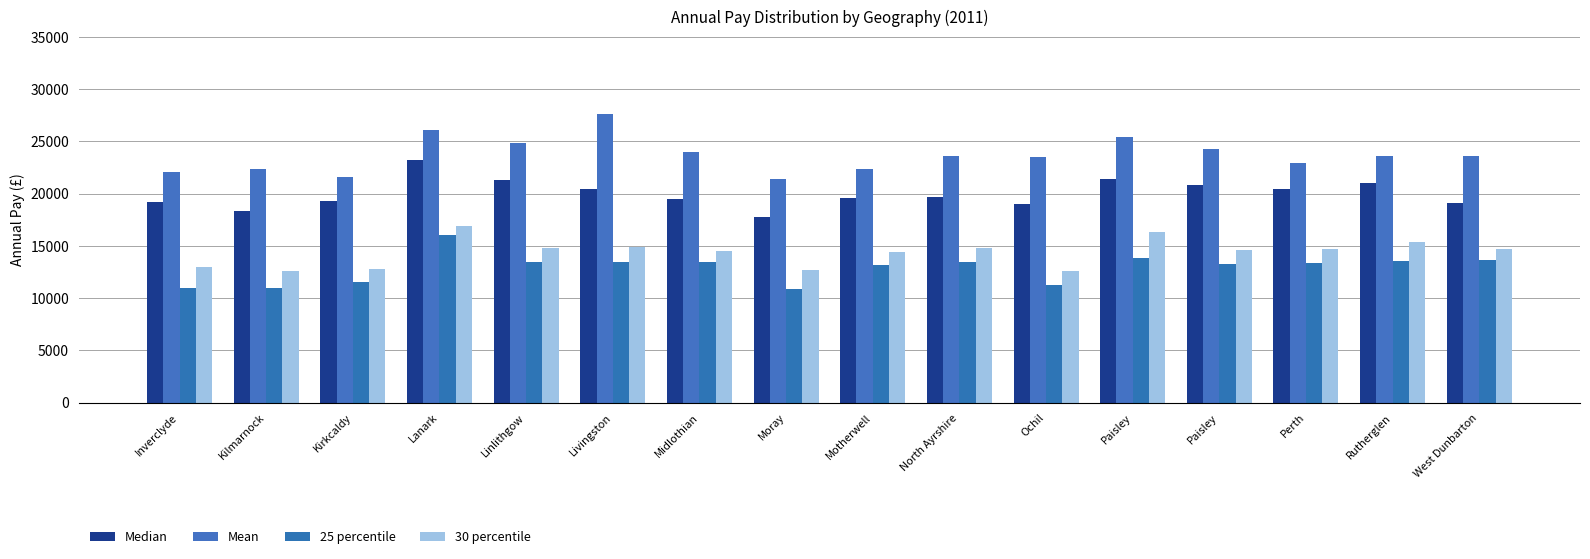

What is the smallest value displayed?

10867